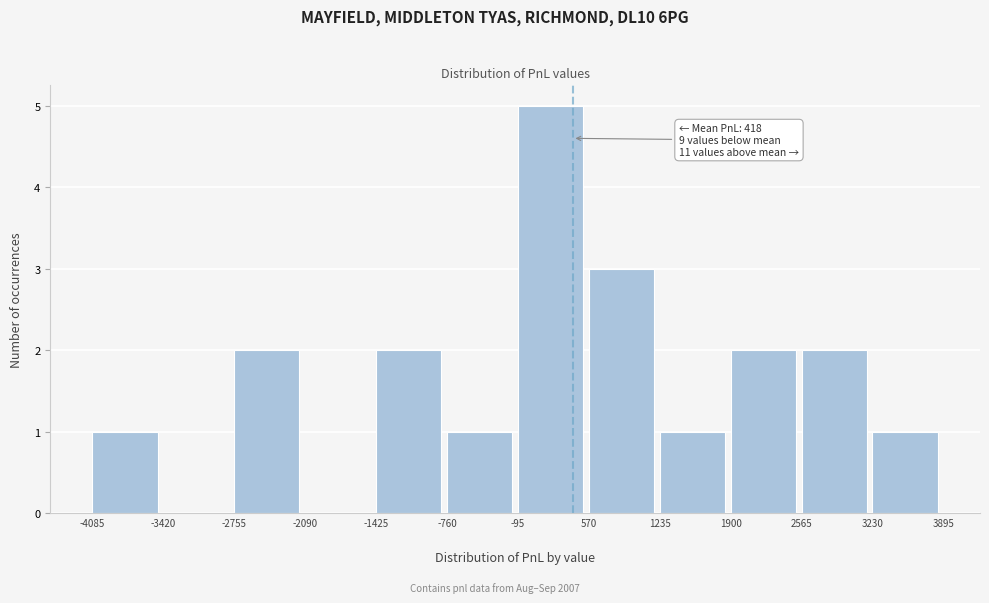

Which range on the x-axis has the tallest bar?

-95 to 570